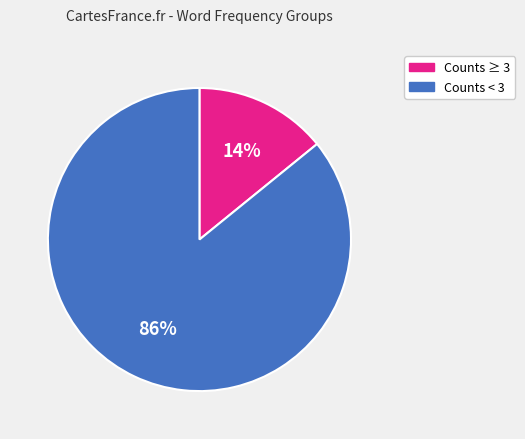

Is there any slice that represents more than half of the pie?

Yes